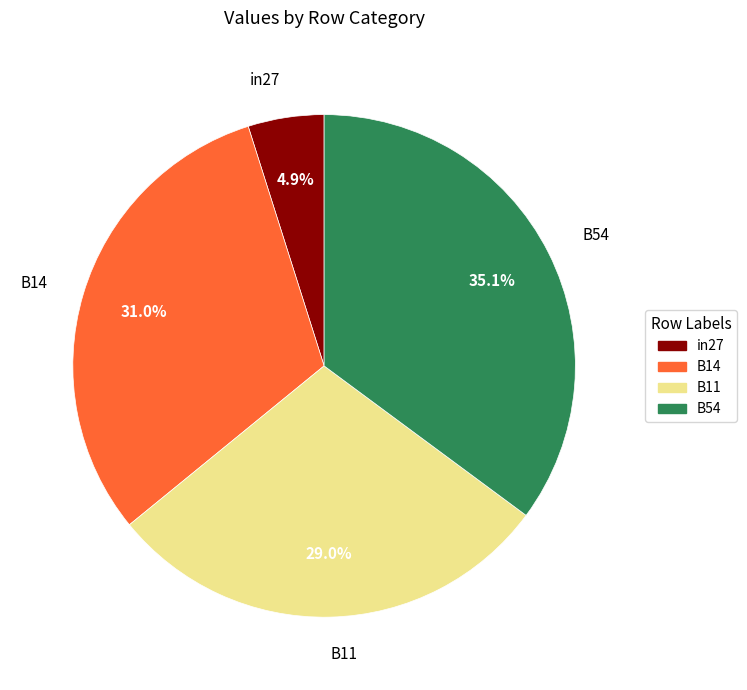

The B54 slice represents 49% of the pie. True or false?

False